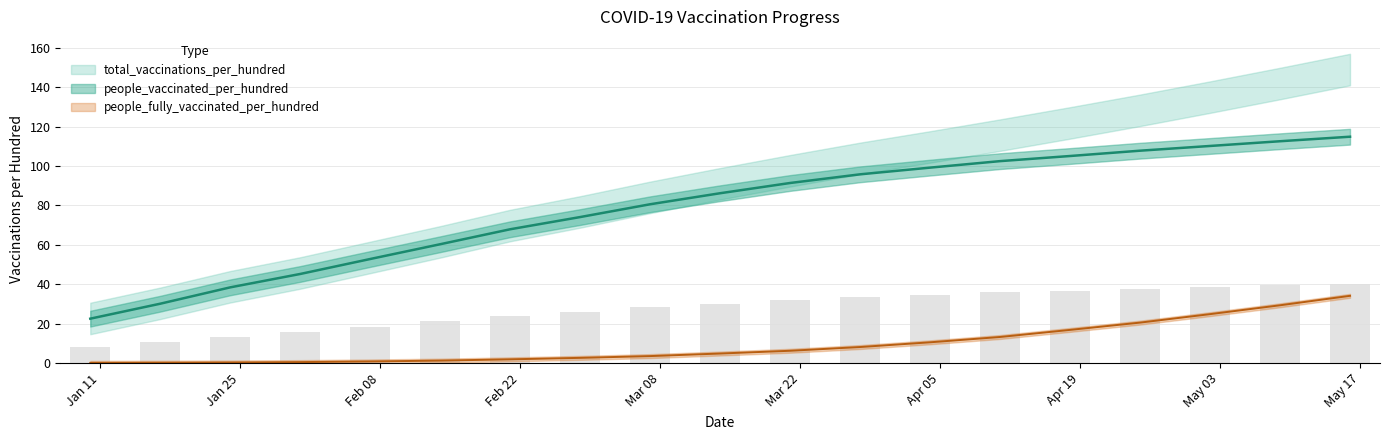

Count the number of categories in the chart.

19